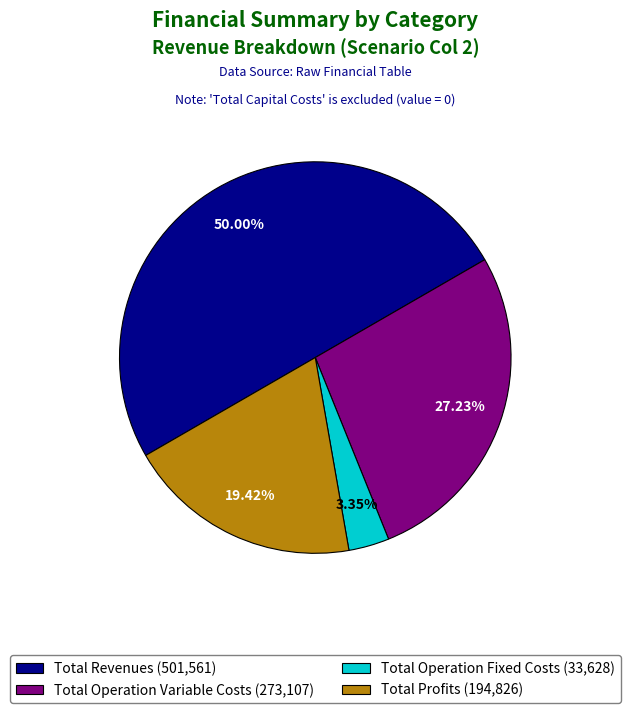

To the nearest percent, what is the difference between the largest and smallest slice percentages?

47%